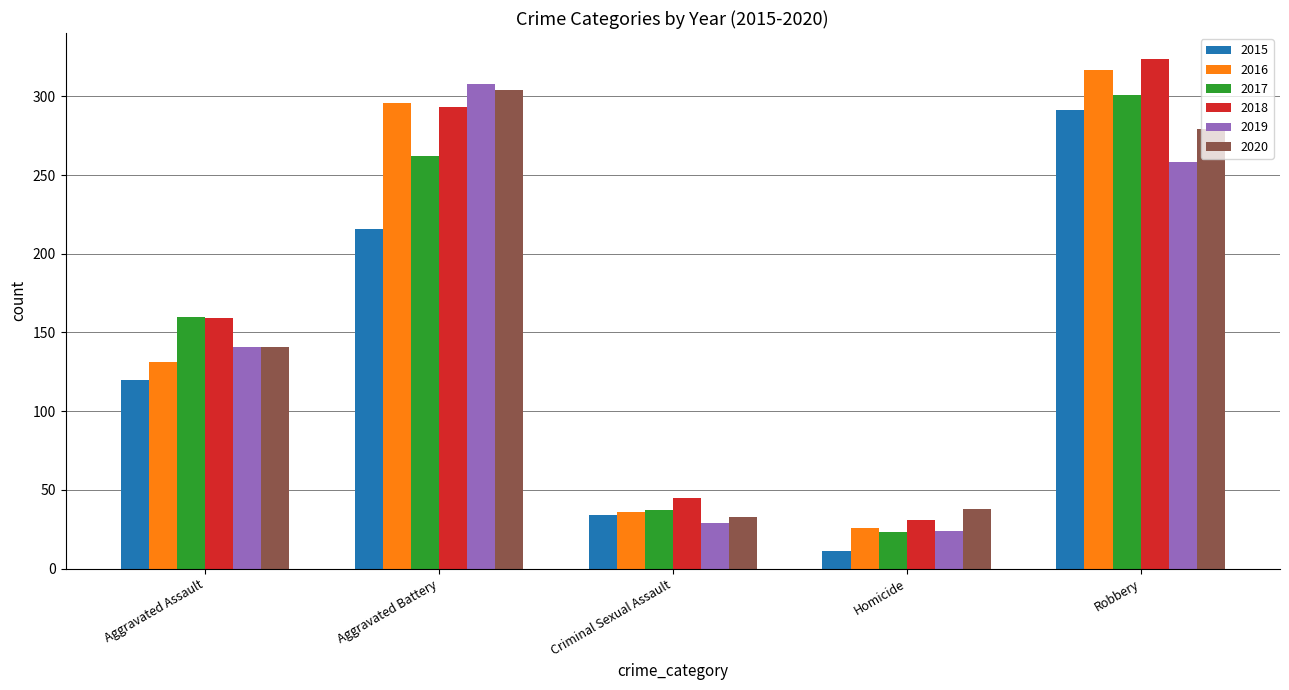

What is the label of the 3rd bar from the left?

Criminal Sexual Assault